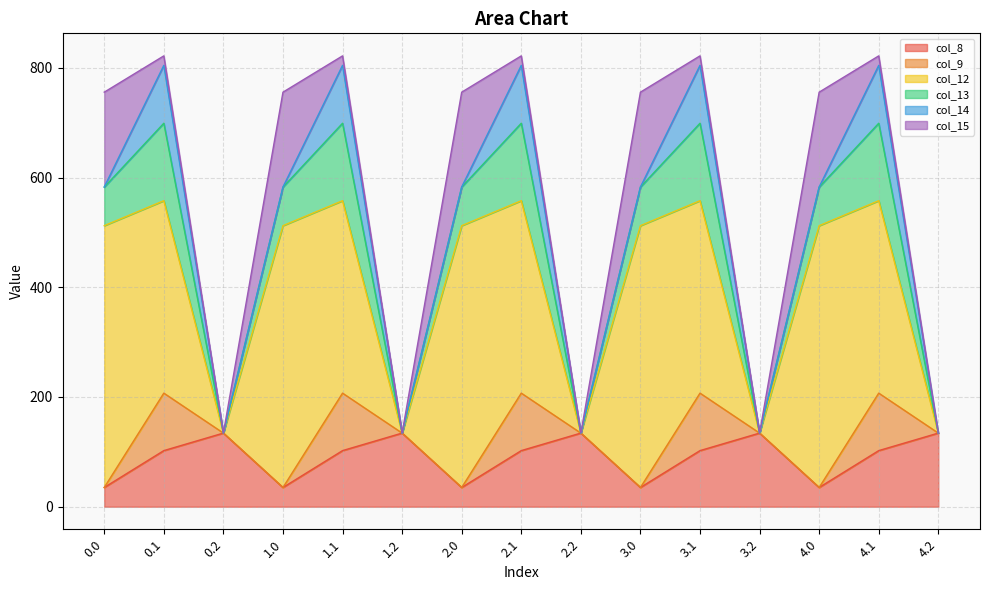

How many lines are shown in the chart?

6